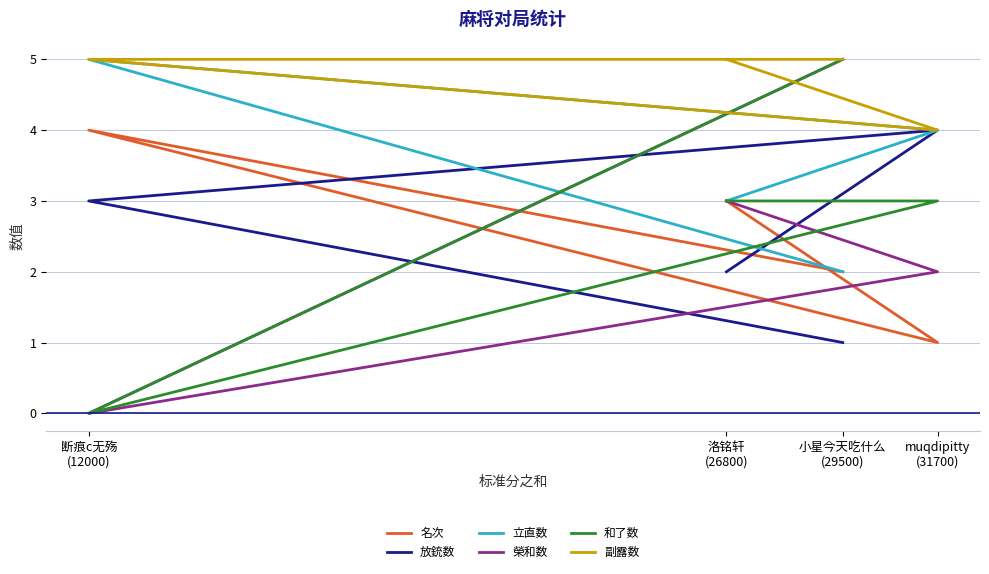

At which category is the sum across all series the highest?

小星今天吃什么
(29500)